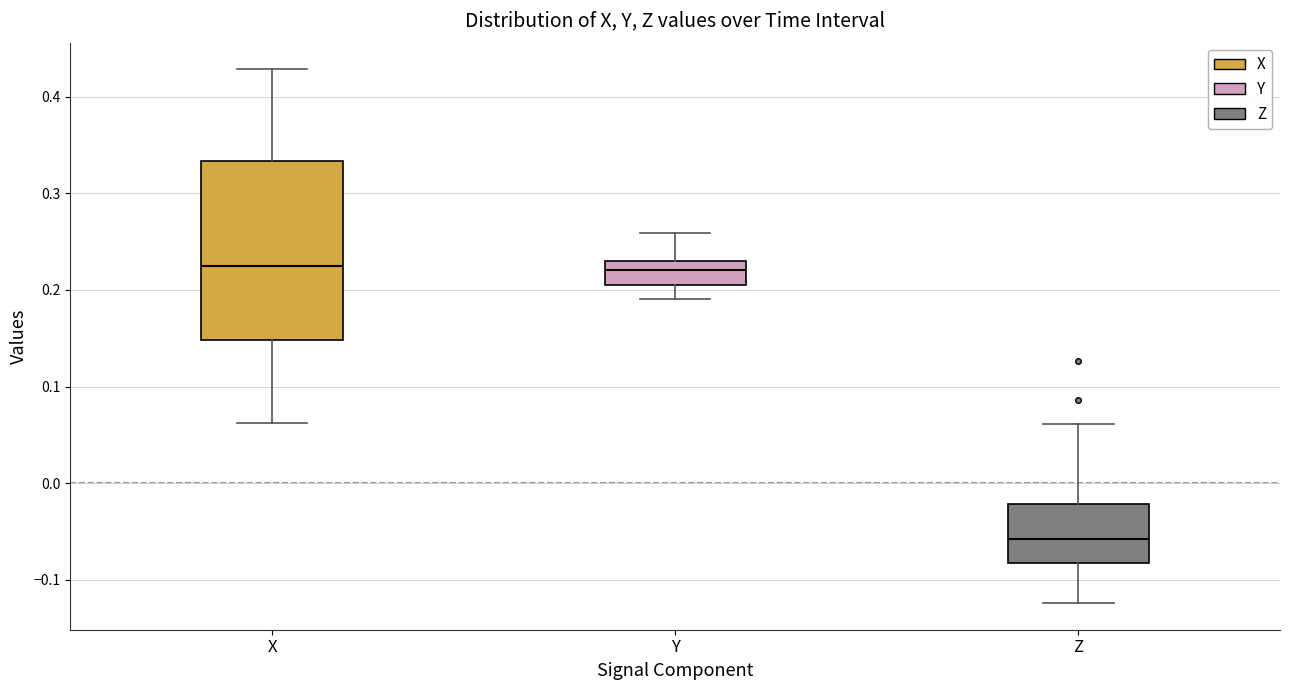

Which box's median line is the lowest?

Z